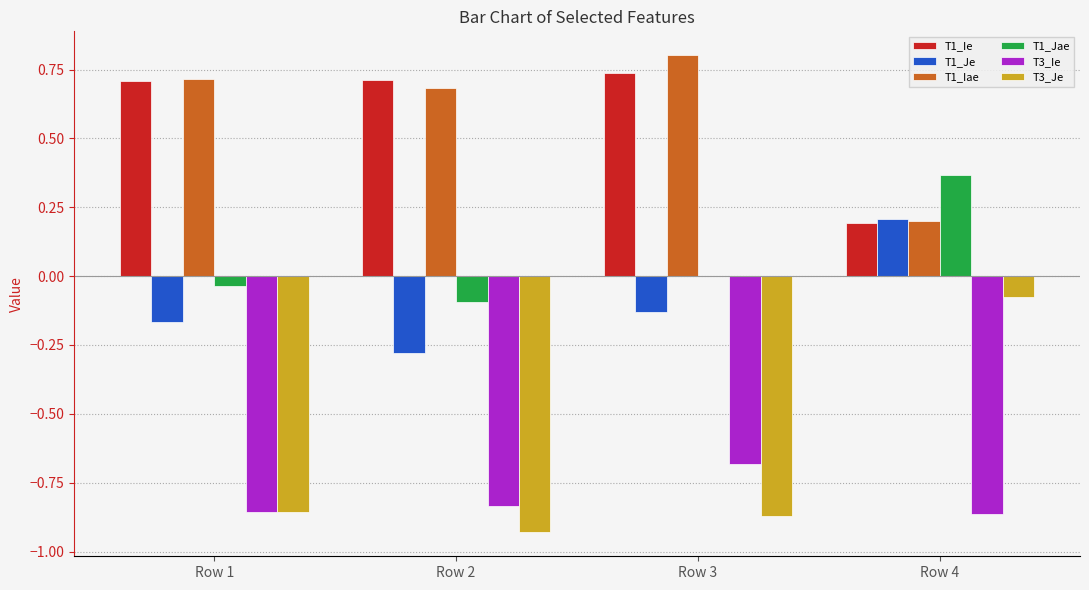

Which category has the highest value across all series?

Row 3